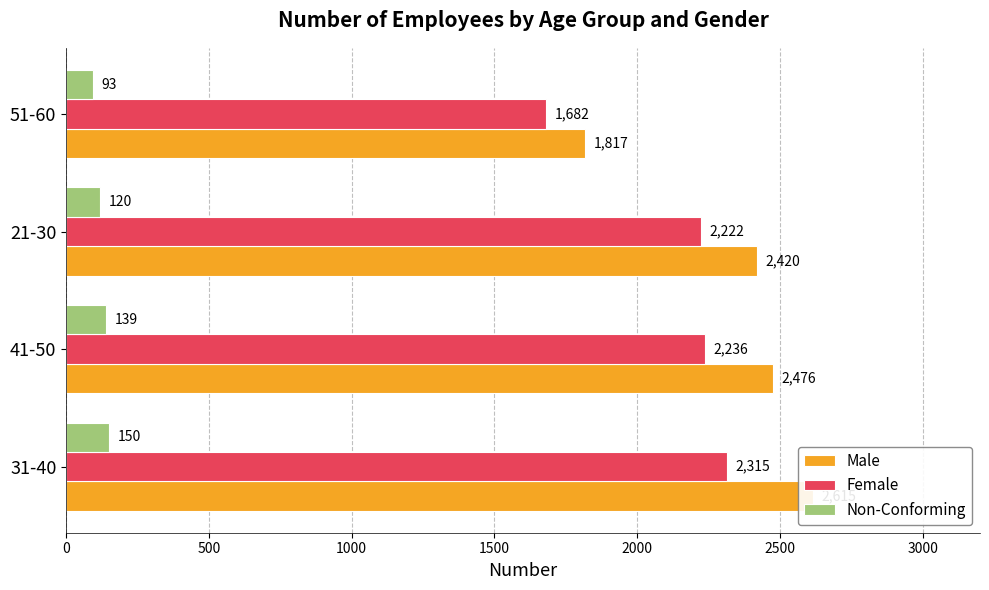

How many series are shown in this chart?

3